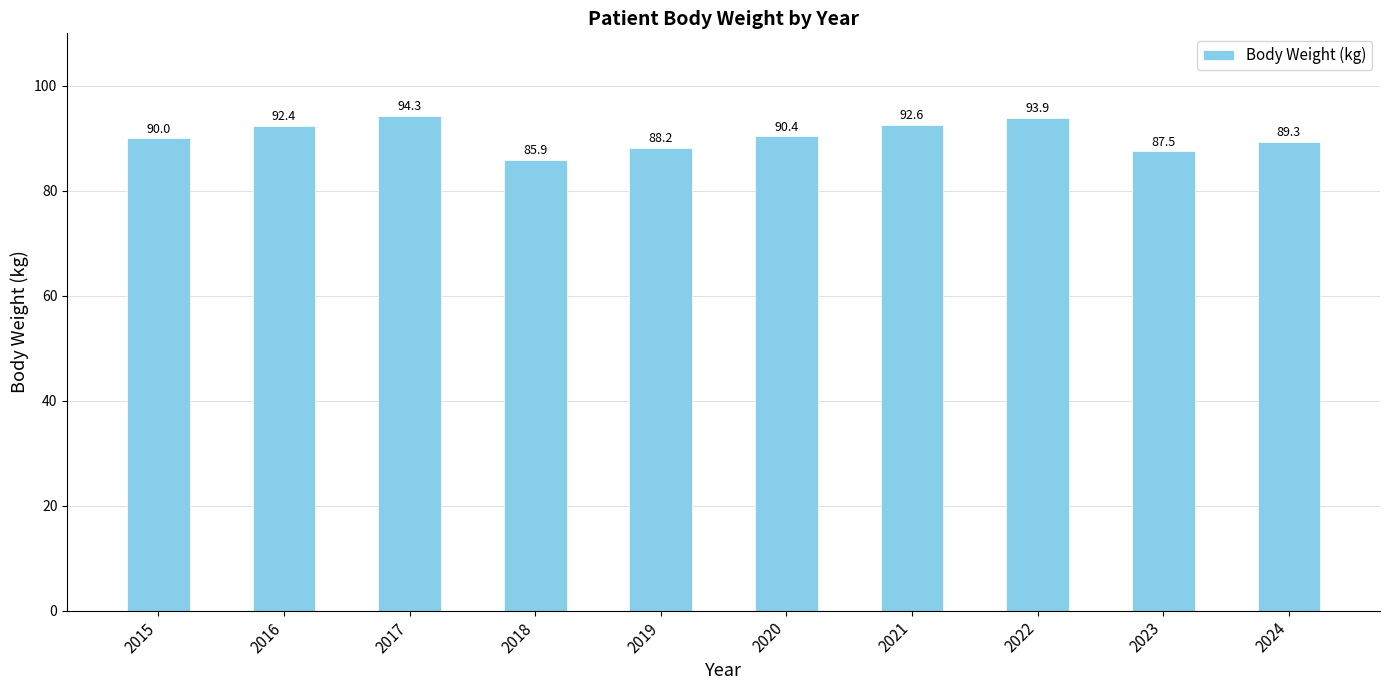

What is the ratio of the value at 2023 to the value at 2017?

0.9